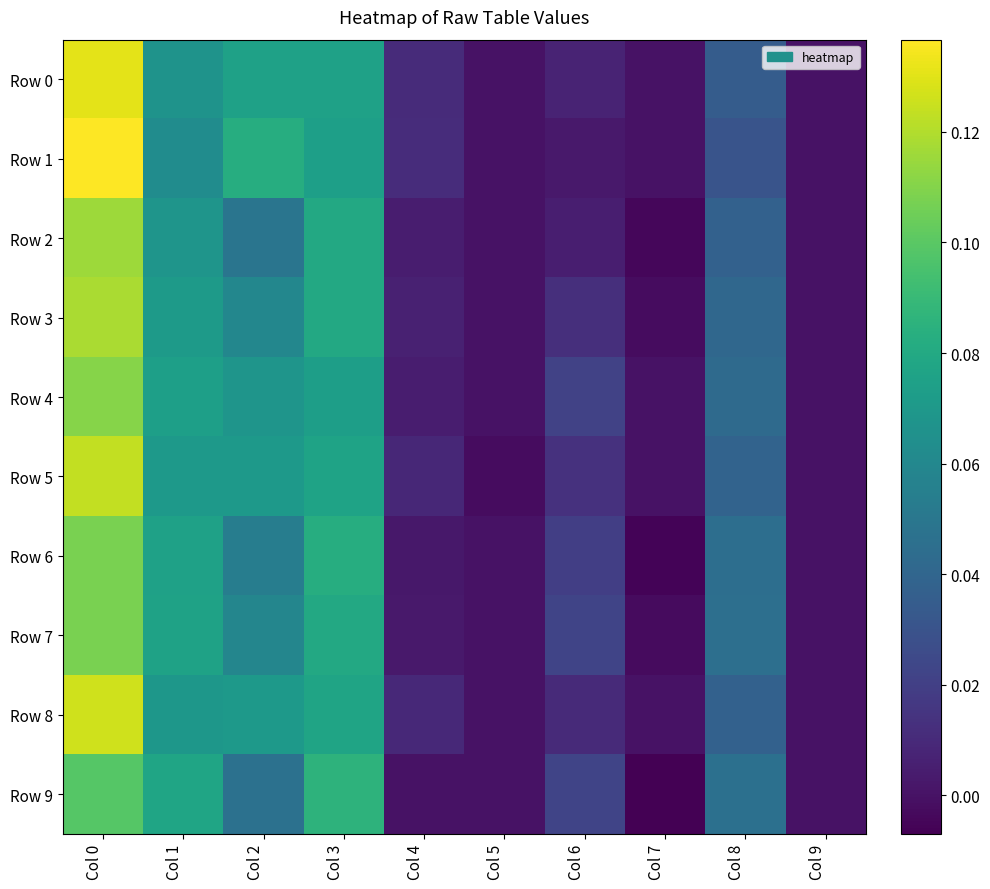

Reading right to left, extract all data points from this chart.

Row 0: Col 9=0.0	Col 8=0.0	Col 7=0.0	Col 6=0.0	Col 5=0.0	Col 4=0.0	Col 3=0.1	Col 2=0.1	Col 1=0.1	Col 0=0.1
Row 1: Col 9=0.0	Col 8=0.0	Col 7=0.0	Col 6=0.0	Col 5=0.0	Col 4=0.0	Col 3=0.1	Col 2=0.1	Col 1=0.1	Col 0=0.1
Row 2: Col 9=0.0	Col 8=0.0	Col 7=-0.0	Col 6=0.0	Col 5=0.0	Col 4=0.0	Col 3=0.1	Col 2=0.0	Col 1=0.1	Col 0=0.1
Row 3: Col 9=0.0	Col 8=0.0	Col 7=-0.0	Col 6=0.0	Col 5=0.0	Col 4=0.0	Col 3=0.1	Col 2=0.1	Col 1=0.1	Col 0=0.1
Row 4: Col 9=0.0	Col 8=0.0	Col 7=0.0	Col 6=0.0	Col 5=0.0	Col 4=0.0	Col 3=0.1	Col 2=0.1	Col 1=0.1	Col 0=0.1
Row 5: Col 9=0.0	Col 8=0.0	Col 7=0.0	Col 6=0.0	Col 5=-0.0	Col 4=0.0	Col 3=0.1	Col 2=0.1	Col 1=0.1	Col 0=0.1
Row 6: Col 9=0.0	Col 8=0.0	Col 7=-0.0	Col 6=0.0	Col 5=0.0	Col 4=0.0	Col 3=0.1	Col 2=0.1	Col 1=0.1	Col 0=0.1
Row 7: Col 9=0.0	Col 8=0.0	Col 7=-0.0	Col 6=0.0	Col 5=0.0	Col 4=0.0	Col 3=0.1	Col 2=0.1	Col 1=0.1	Col 0=0.1
Row 8: Col 9=0.0	Col 8=0.0	Col 7=0.0	Col 6=0.0	Col 5=0.0	Col 4=0.0	Col 3=0.1	Col 2=0.1	Col 1=0.1	Col 0=0.1
Row 9: Col 9=0.0	Col 8=0.0	Col 7=-0.0	Col 6=0.0	Col 5=0.0	Col 4=0.0	Col 3=0.1	Col 2=0.0	Col 1=0.1	Col 0=0.1